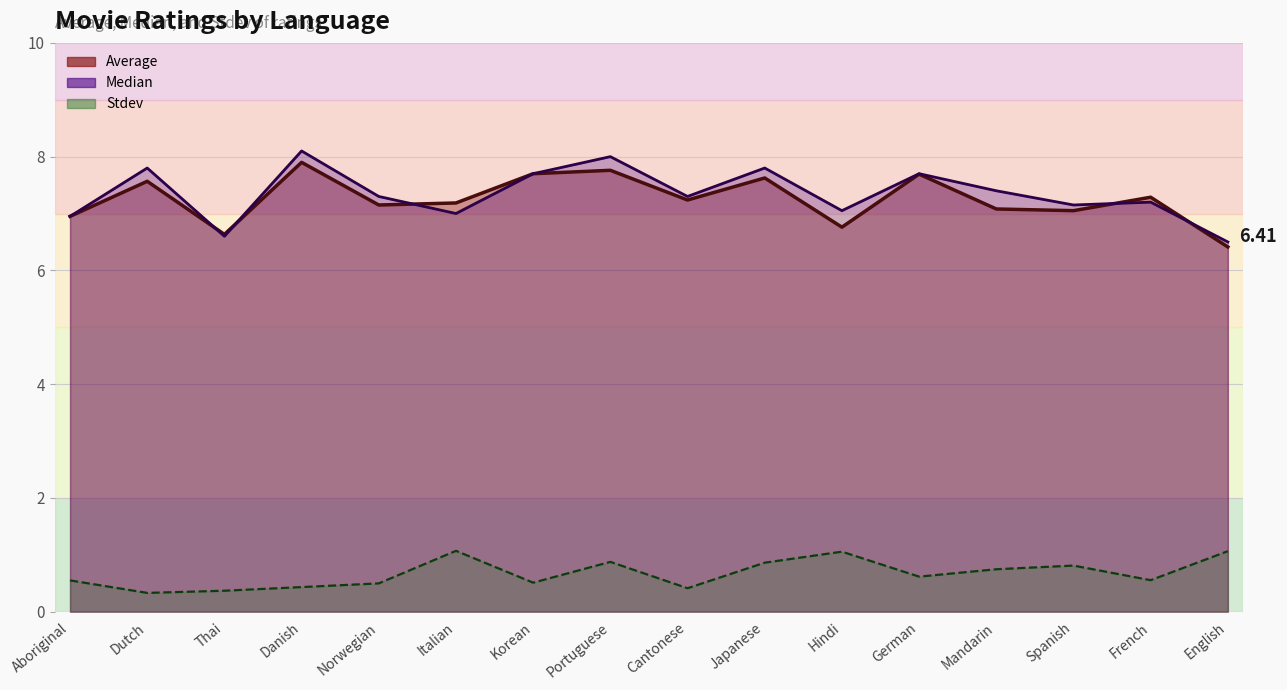

True or false: Stdev and Average cross at least once.

False